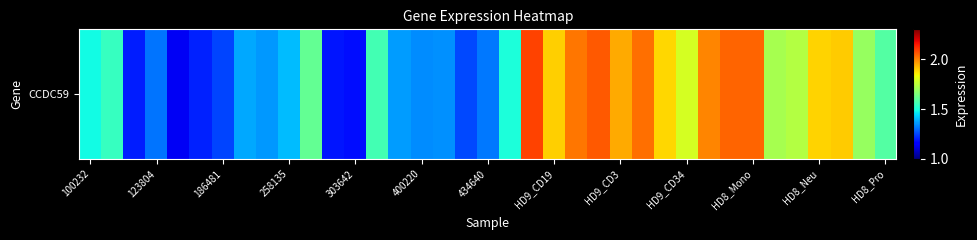

The value at 31 is 1.7. True or false?

True